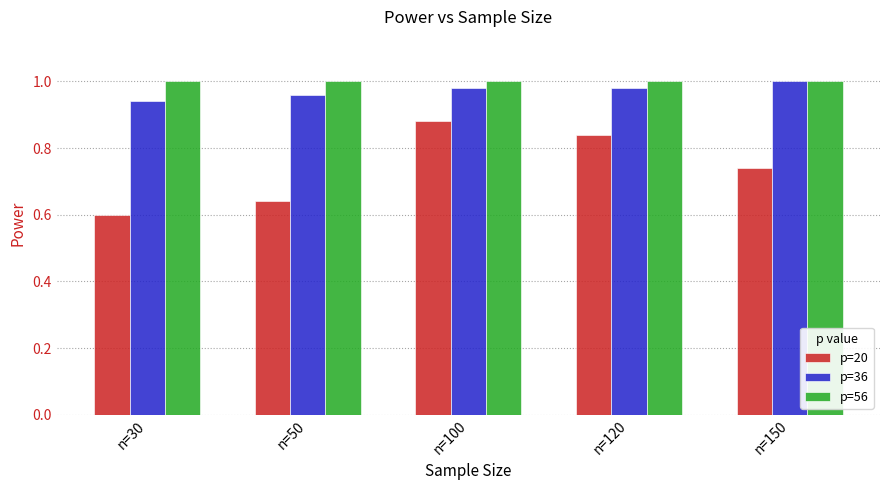

At which label is p=20 closest to 0?

n=30